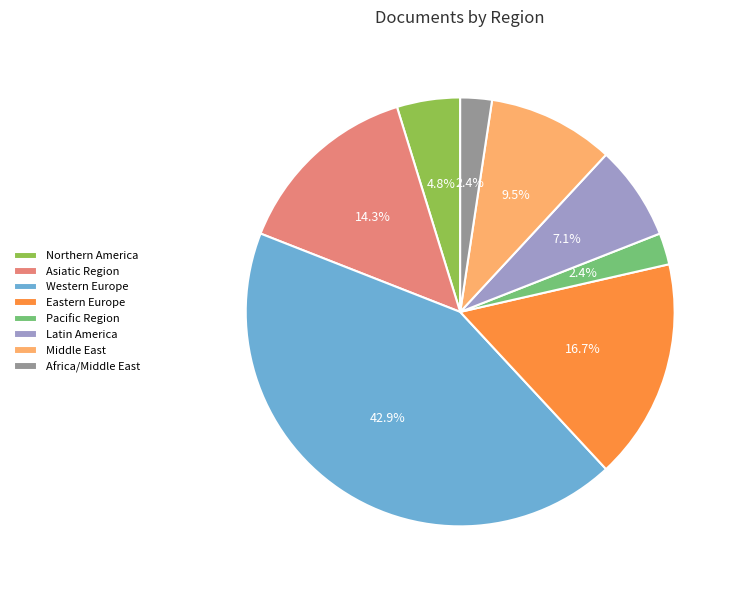

Do Asiatic Region and Northern America together represent more than half of the pie?

No